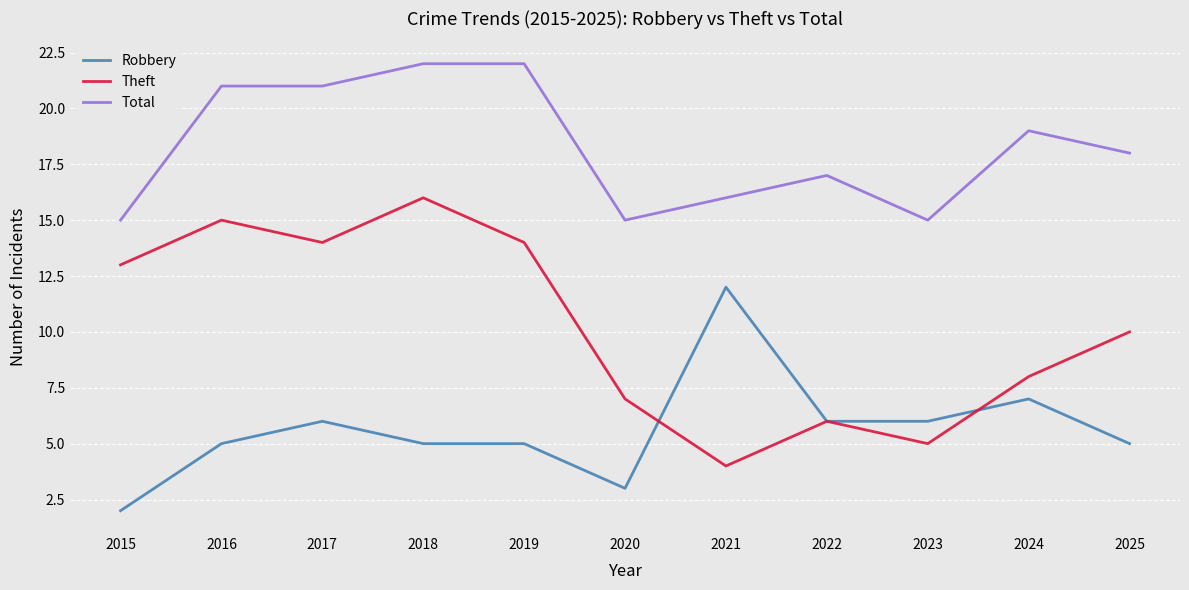

What is the average value of the Robbery series?

6